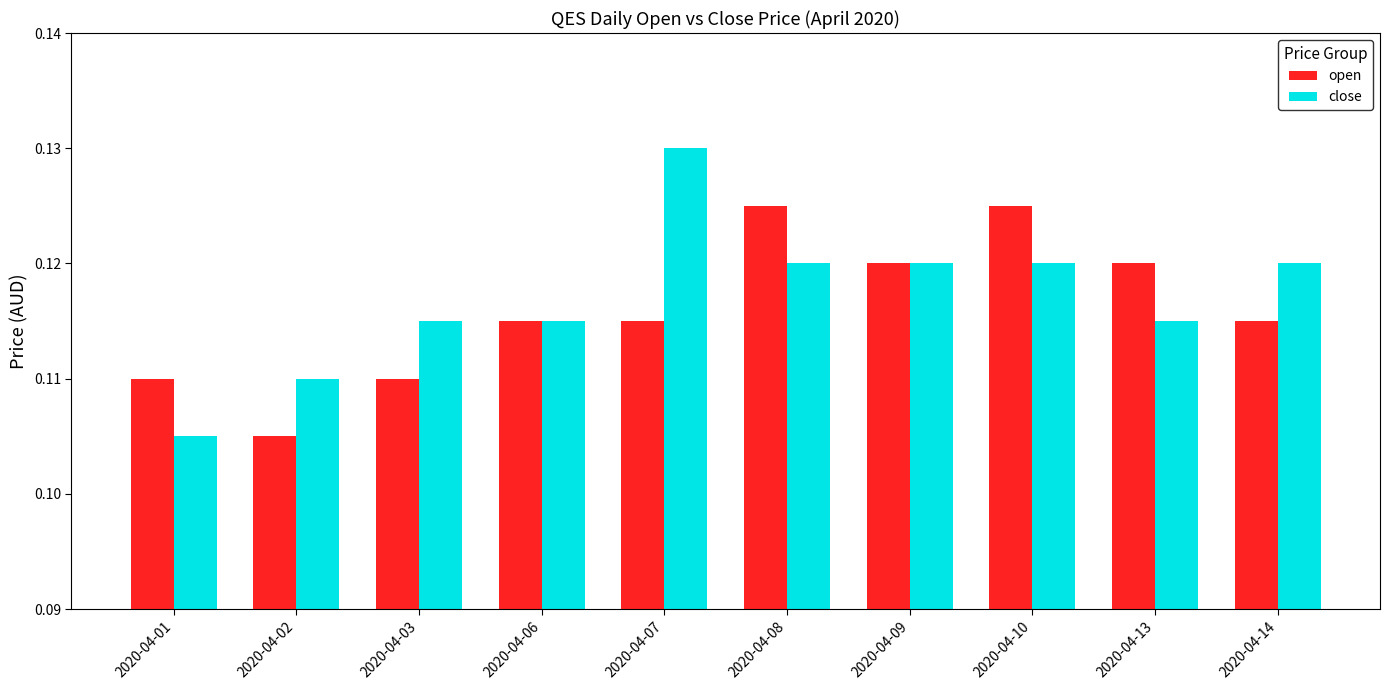

Which series has the largest range (max minus min)?

close